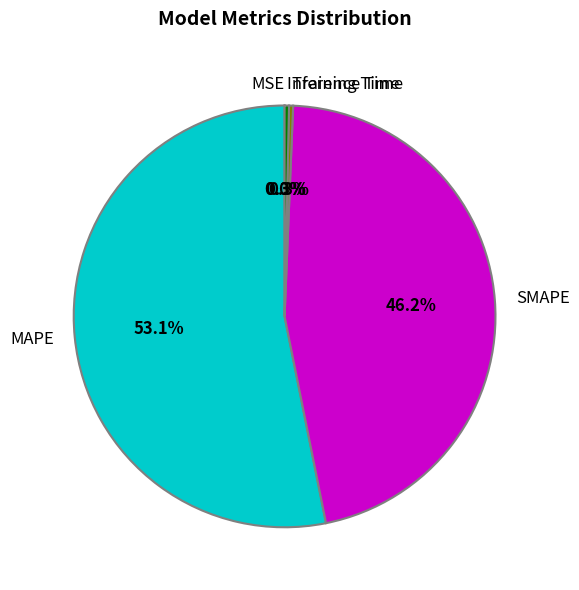

Does MAPE account for over 50% of the chart?

Yes